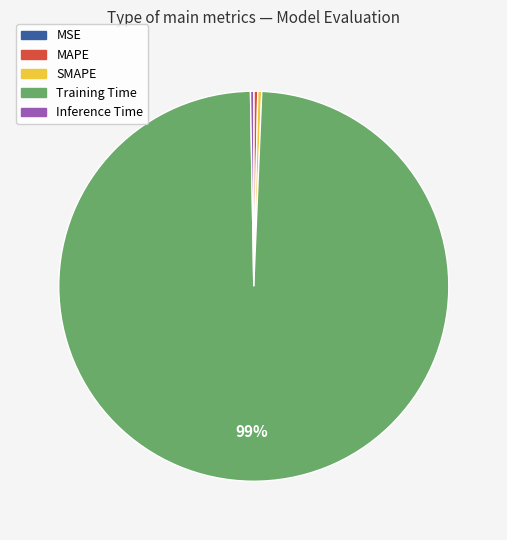

To the nearest percent, what is the average slice percentage?

20%